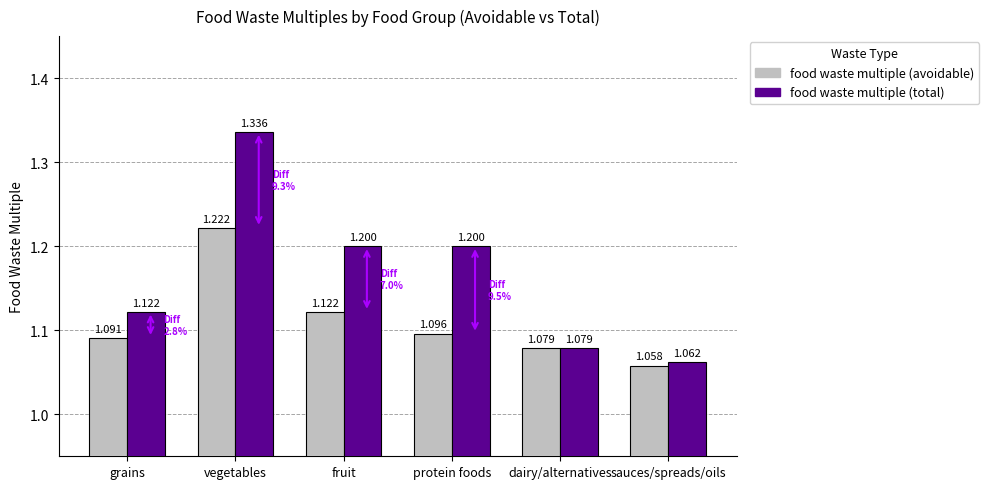

At which label is food waste multiple (avoidable) closest to 1?

sauces/spreads/oils